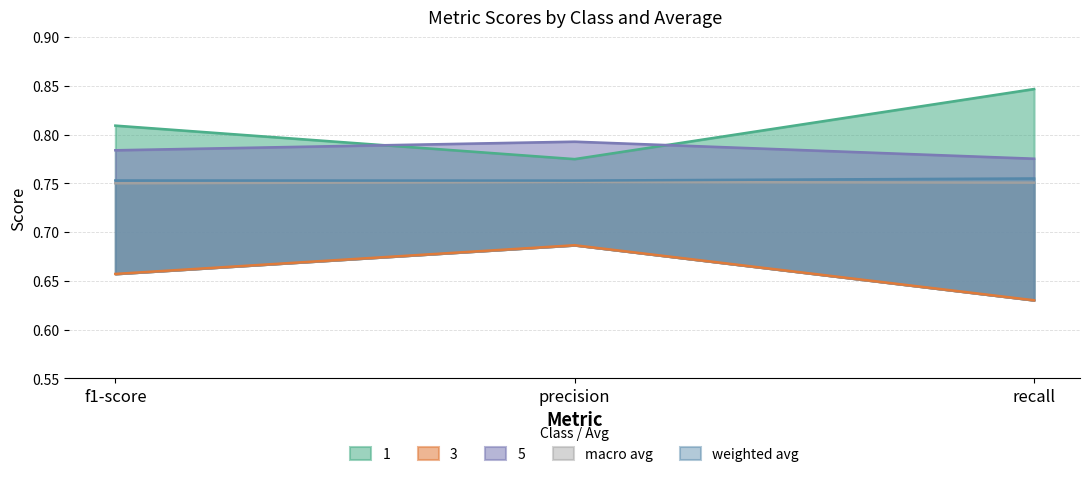

Count the number of categories in the chart.

3